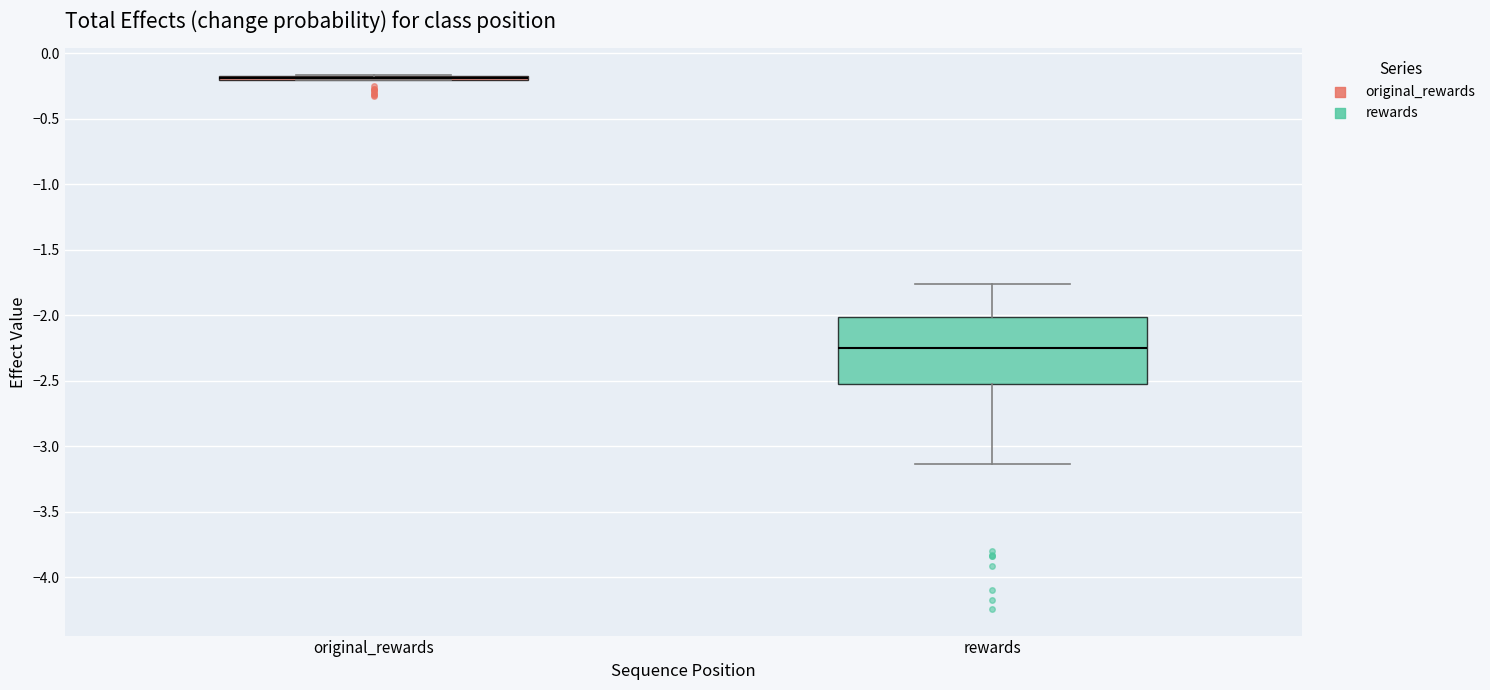

Which box is the tallest, from its lower edge to its upper edge?

rewards